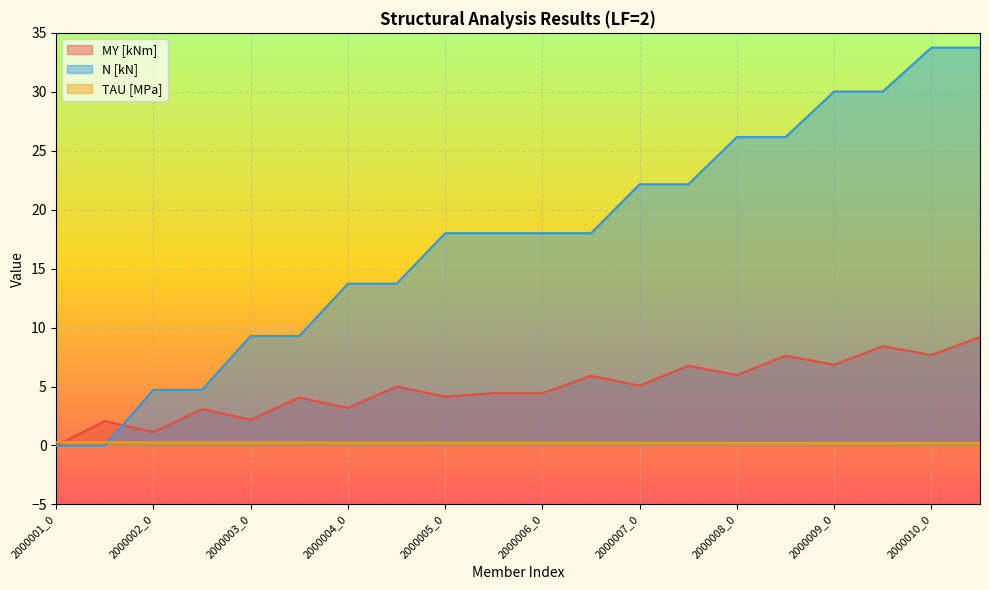

Reading left to right, transcribe all the data shown in this chart.

MY [kNm]: 0.0	2.1	1.1	3.1	2.2	4.1	3.2	5.0	4.1	4.4	4.4	5.9	5.1	6.8	6.0	7.6	6.8	8.4	7.7	9.2
N [kN]: 0.0	0.0	4.7	4.7	9.3	9.3	13.7	13.7	18.0	18.0	18.0	18.0	22.2	22.2	26.2	26.2	30.0	30.0	33.7	33.7
TAU [MPa]: 0.3	0.3	0.3	0.3	0.2	0.2	0.2	0.2	0.2	0.2	0.2	0.2	0.2	0.2	0.2	0.2	0.2	0.2	0.2	0.2